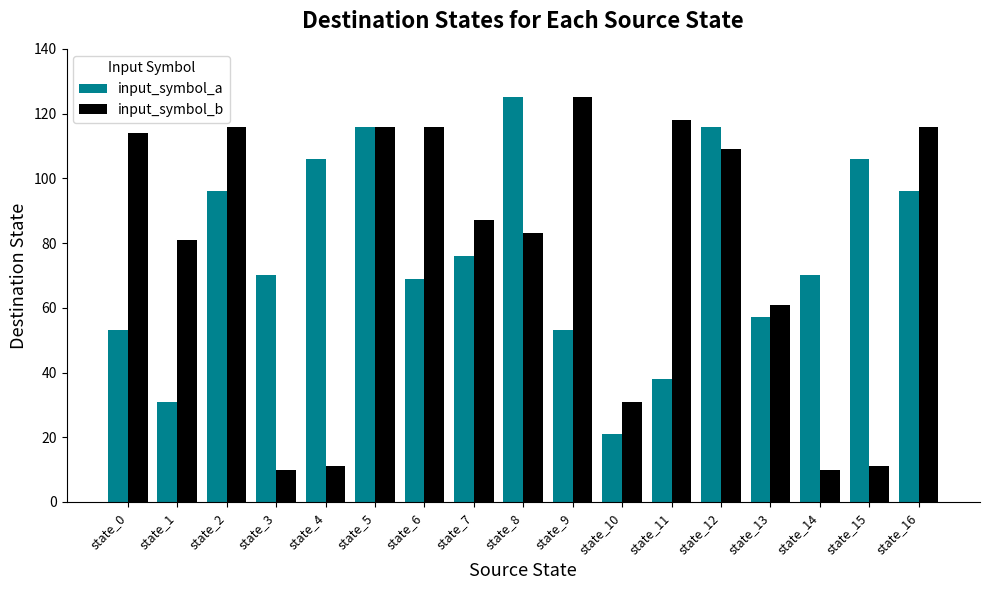

Rank the series at state_9 from highest to lowest value.

input_symbol_b, input_symbol_a